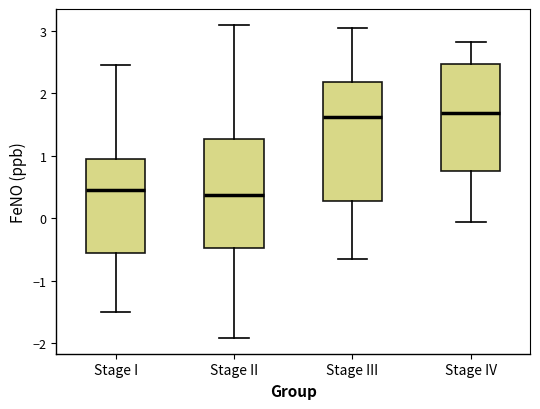

Comparing the boxes themselves (not the whiskers), which one is the tallest?

Stage III